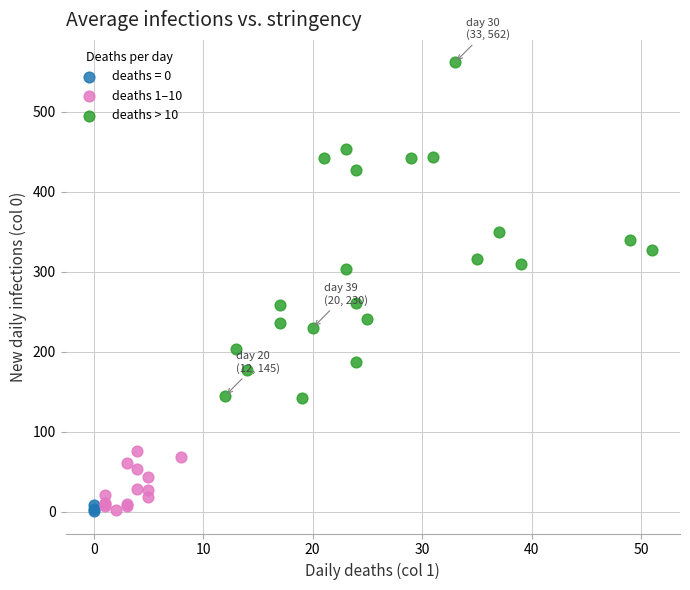

Which series reaches the maximum Y coordinate?

deaths > 10